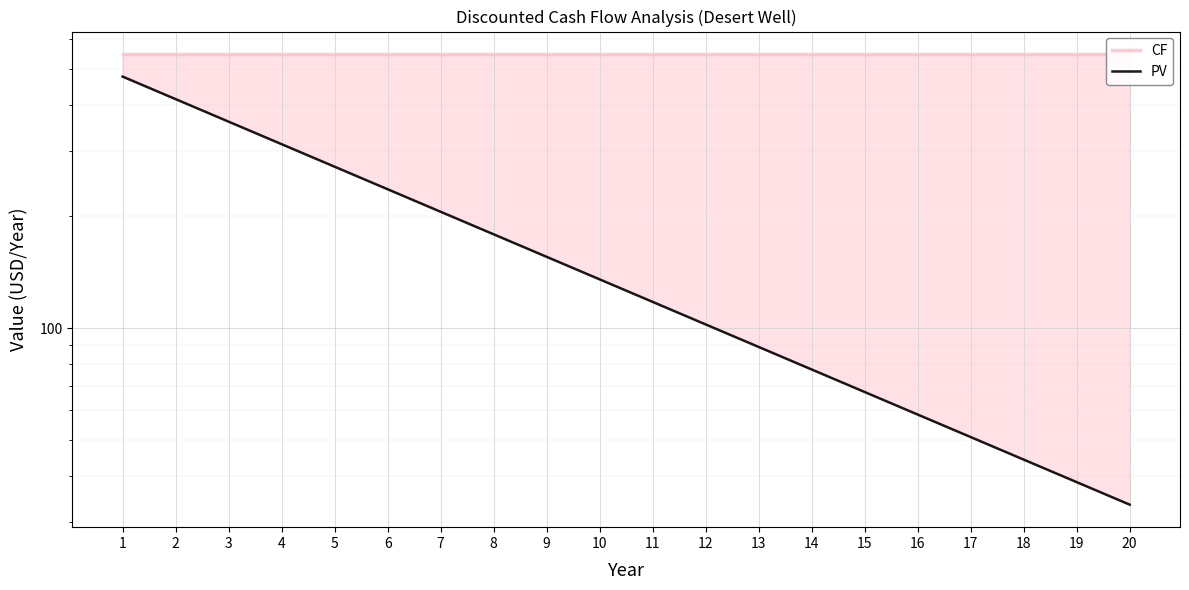

At 10, list the series in order from smallest to largest.

PV, CF